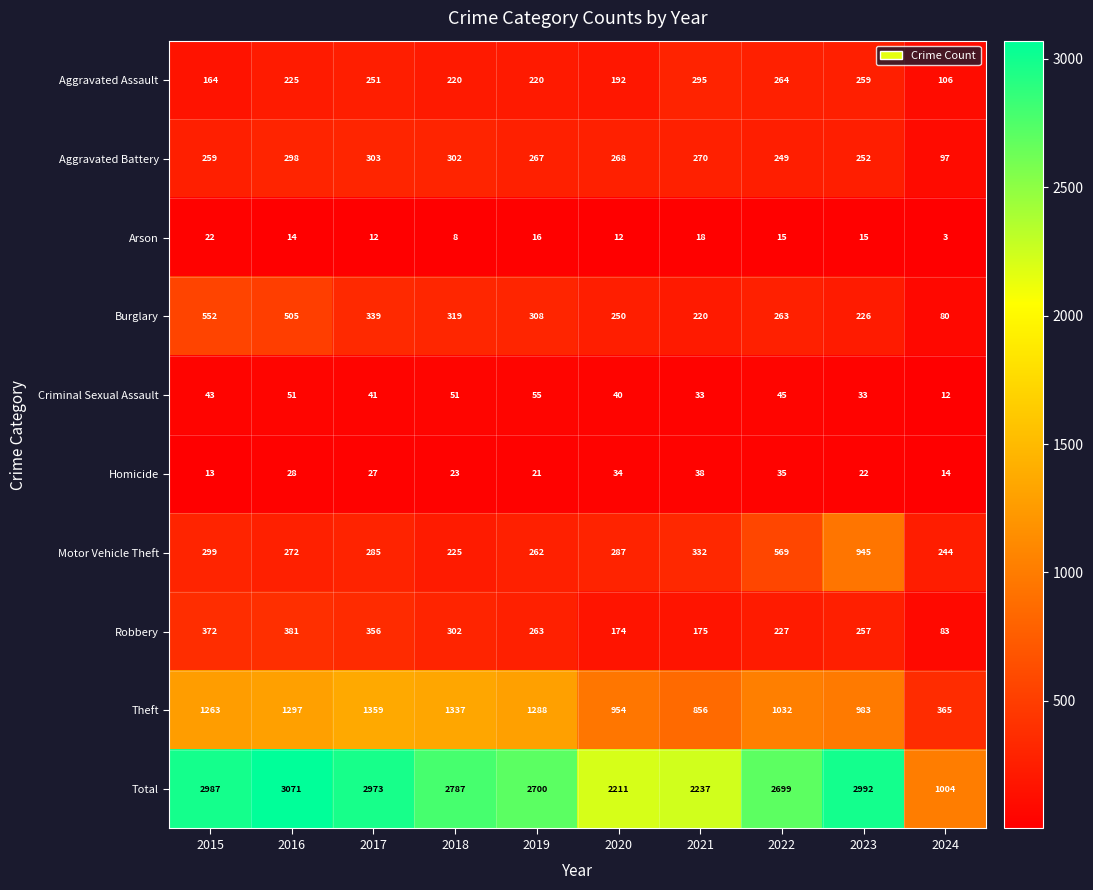

Is it true that Motor Vehicle Theft equals 448 at 2021?

False